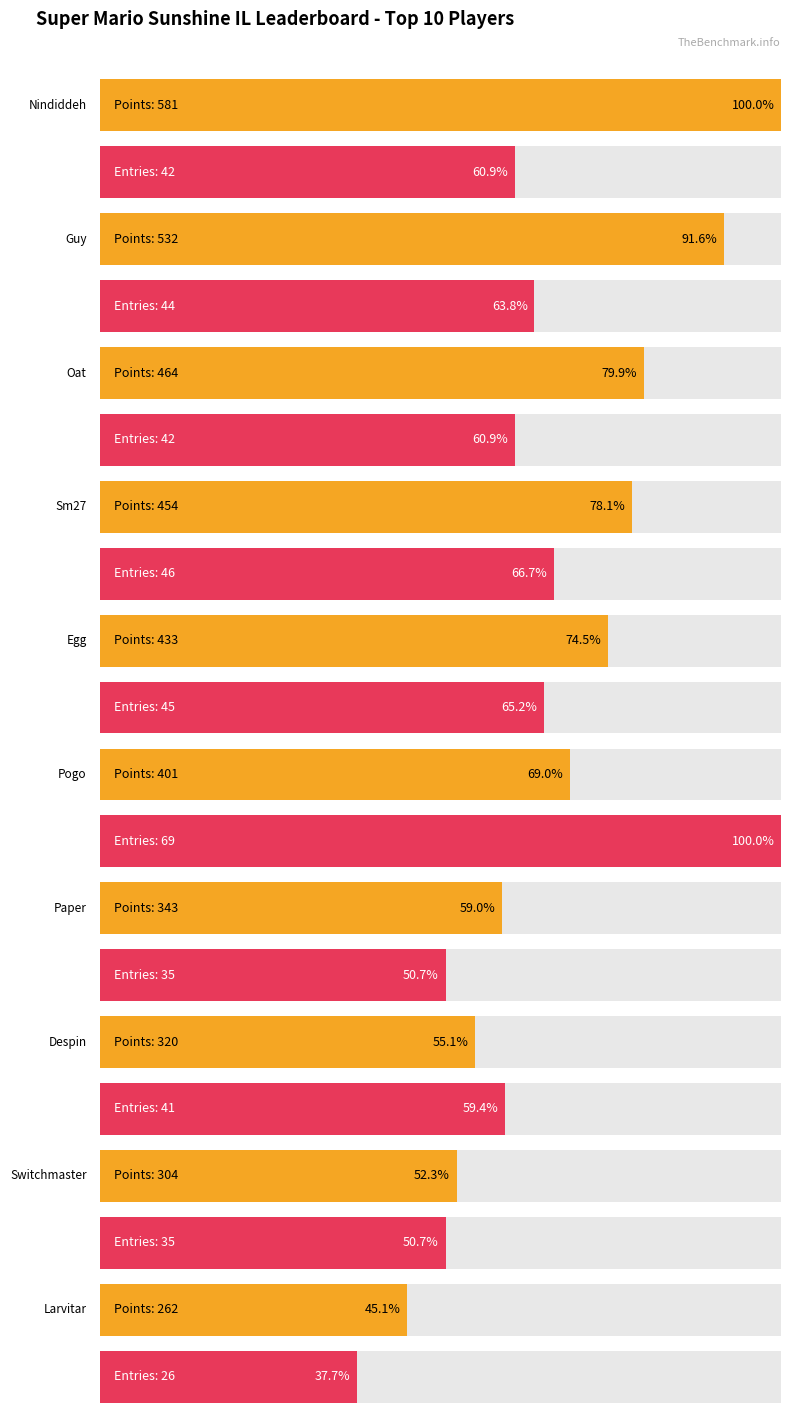

What position from the right is Larvitar?

1